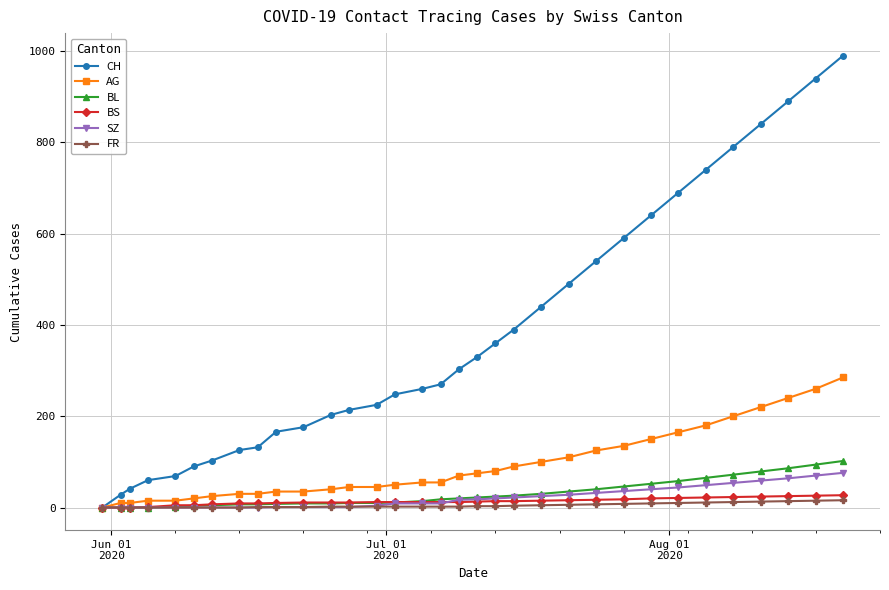

Which series has the largest total across all categories?

CH